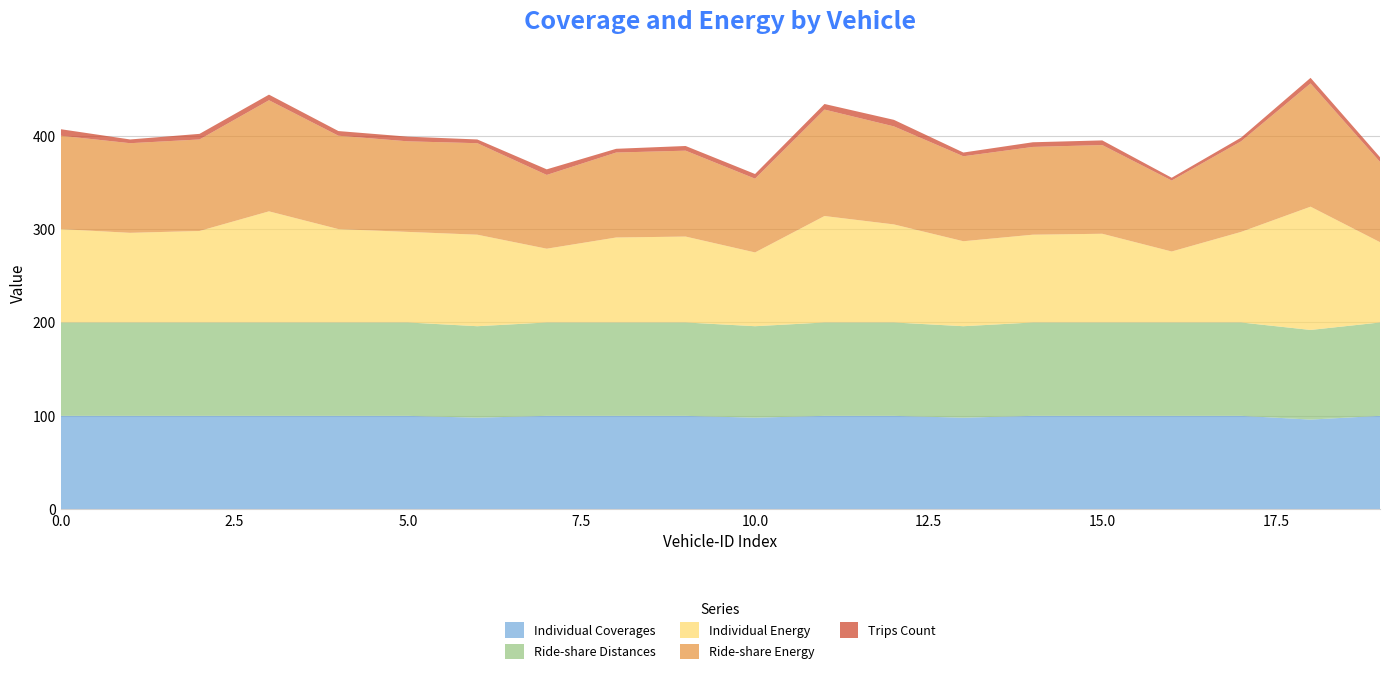

Reading left to right, extract all data points from this chart.

Individual Coverages: 0=100	1=100	2=100	3=100	4=100	5=100	6=98	7=100	8=100	9=100	10=98	11=100	12=100	13=98	14=100	15=100	16=100	17=100	18=96	19=100
Ride-share Distances: 0=100	1=100	2=100	3=100	4=100	5=100	6=98	7=100	8=100	9=100	10=98	11=100	12=100	13=98	14=100	15=100	16=100	17=100	18=96	19=100
Individual Energy: 0=100	1=96	2=98	3=119	4=100	5=97	6=98	7=79	8=91	9=92	10=79	11=114	12=105	13=91	14=94	15=95	16=76	17=97	18=132	19=86
Ride-share Energy: 0=100	1=96	2=98	3=119	4=100	5=97	6=98	7=79	8=91	9=92	10=79	11=114	12=105	13=91	14=94	15=95	16=76	17=97	18=132	19=86
Trips Count: 0=7	1=4	2=6	3=6	4=5	5=5	6=4	7=6	8=4	9=5	10=5	11=6	12=7	13=4	14=5	15=5	16=3	17=4	18=6	19=5